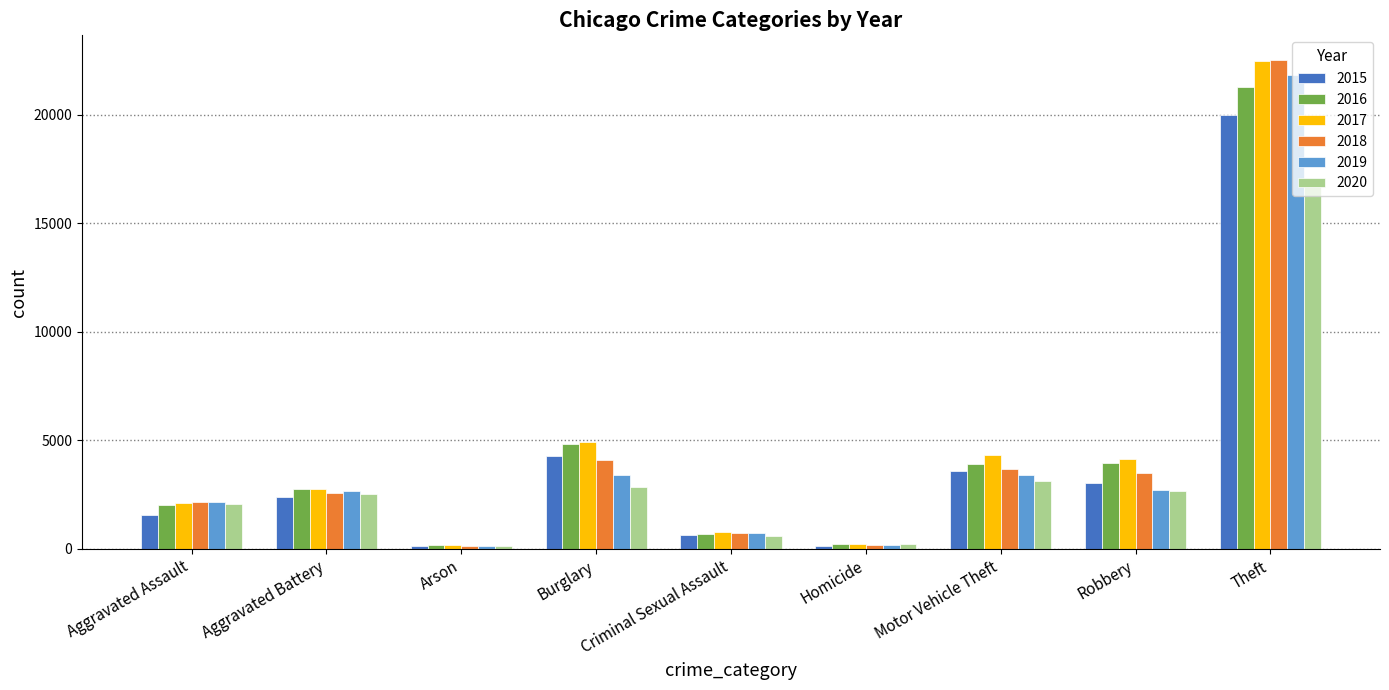

Which category has the highest value in the 2017 series?

Theft